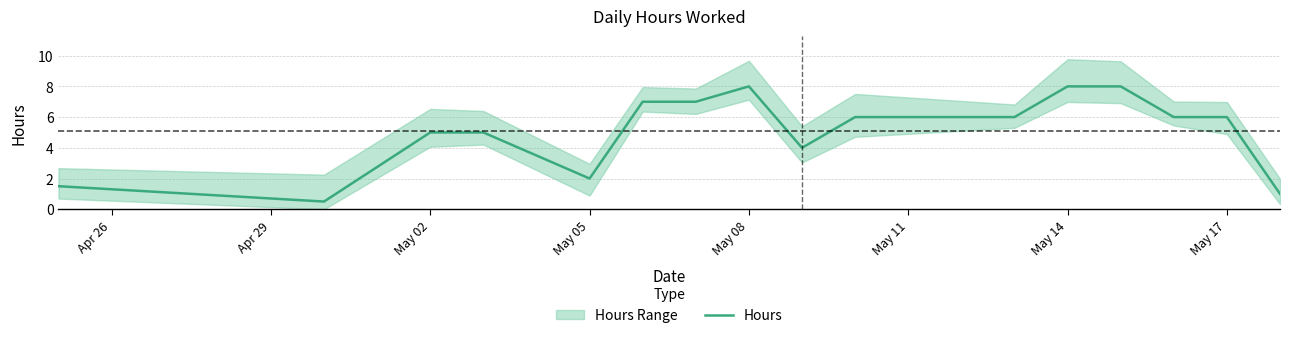

True or false: Hours has a value of 5.0 at May 02.

True